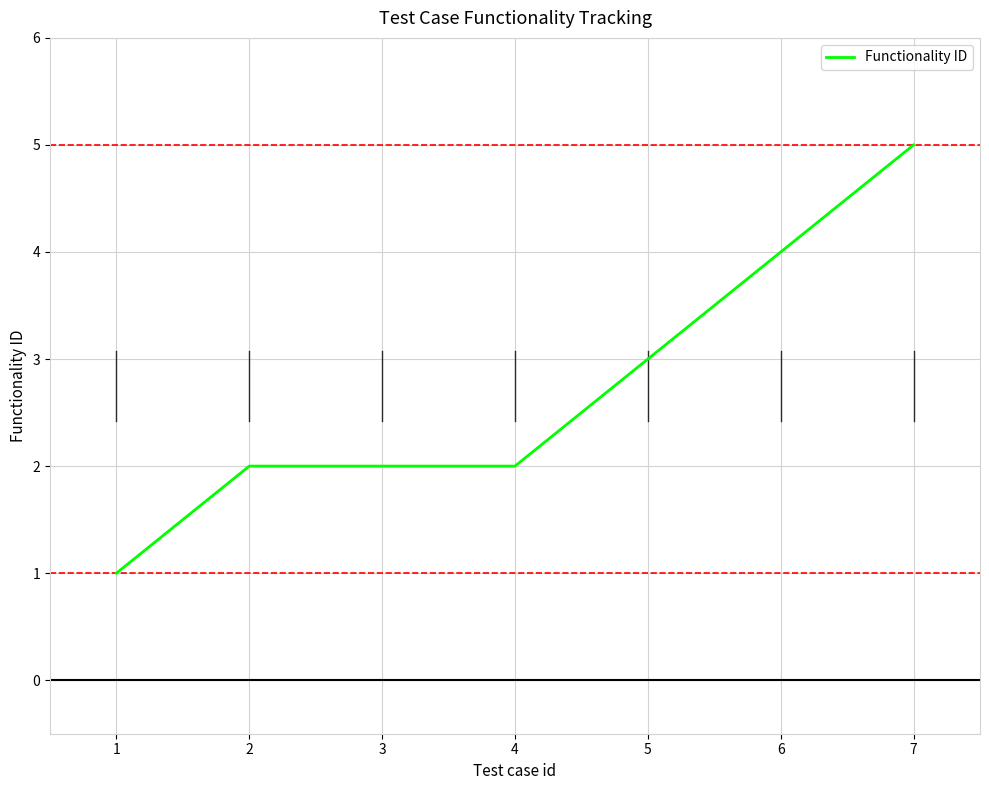

Does the chart have visible grid lines?

Yes